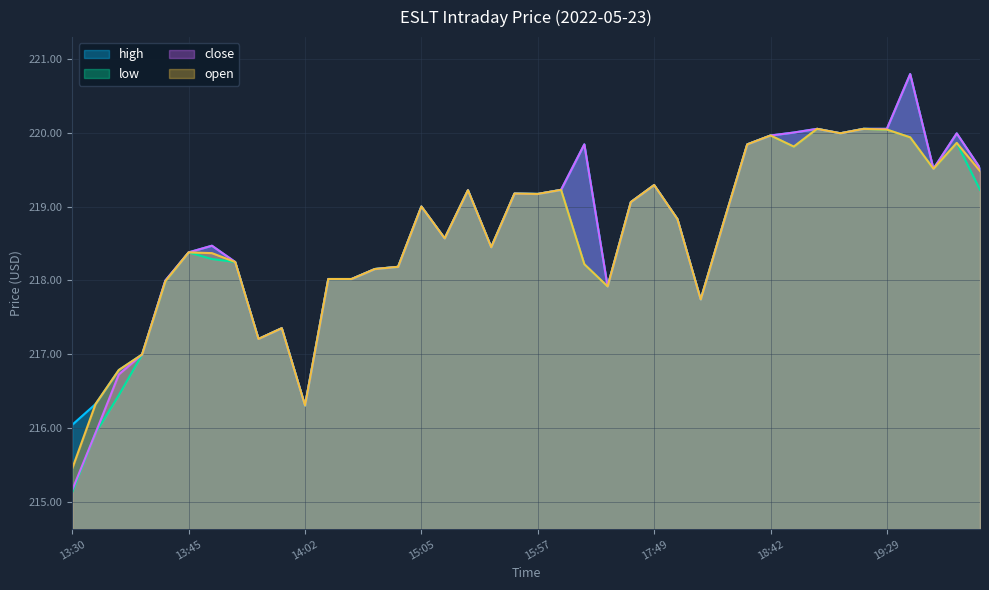

True or false: low and open intersect in this chart.

False